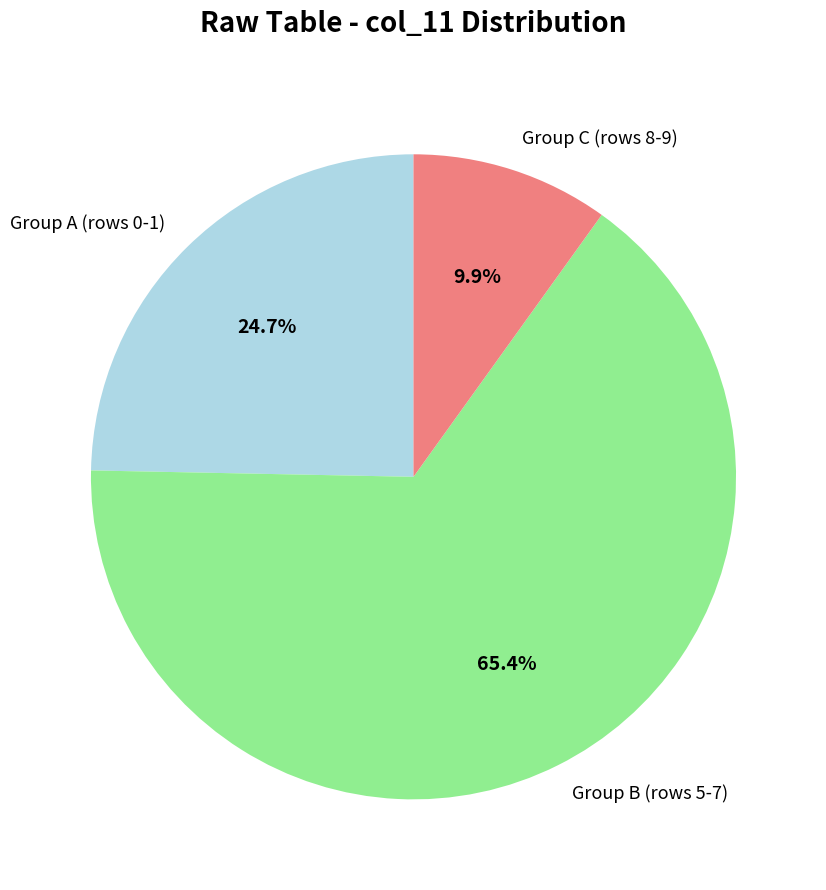

What is the ratio of the value at Group C (rows 8-9) to the value at Group A (rows 0-1)?

0.4